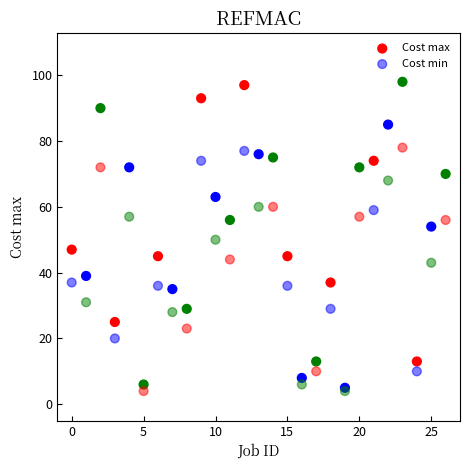

Which series has the widest spread of Y values?

Cost max